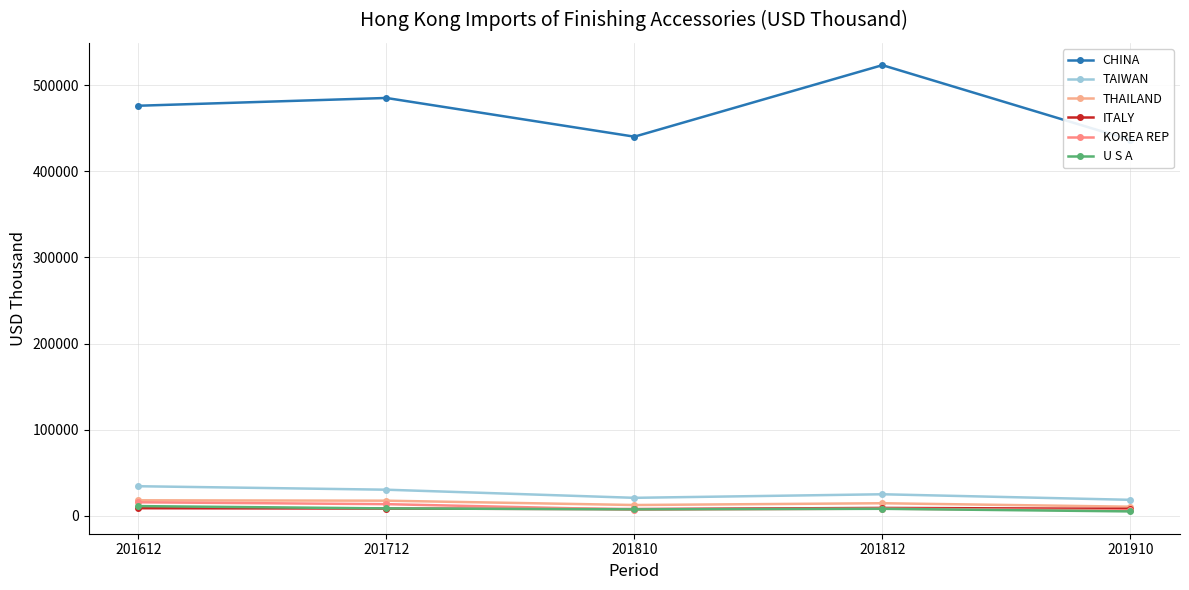

Reading left to right, extract all data points from this chart.

CHINA: 476180.8	485211.1	440244.5	523344.4	436451.0
TAIWAN: 34205.4	30173.1	20739.8	24875.0	18418.9
THAILAND: 17864.9	17407.4	12378.5	14457.7	10417.4
ITALY: 8680.3	8246.0	7659.3	9008.6	7967.8
KOREA REP: 15567.2	13385.1	7050.4	8187.2	6079.6
U S A: 11123.8	8452.4	7347.2	7983.9	4961.1